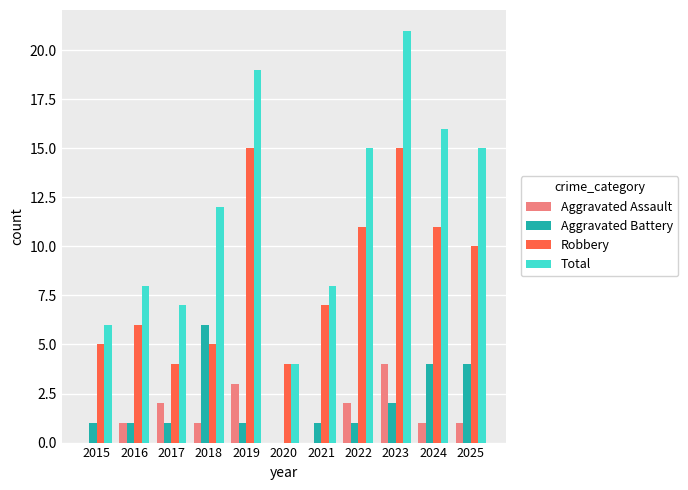

Where is Robbery nearest to the value 9?

2025